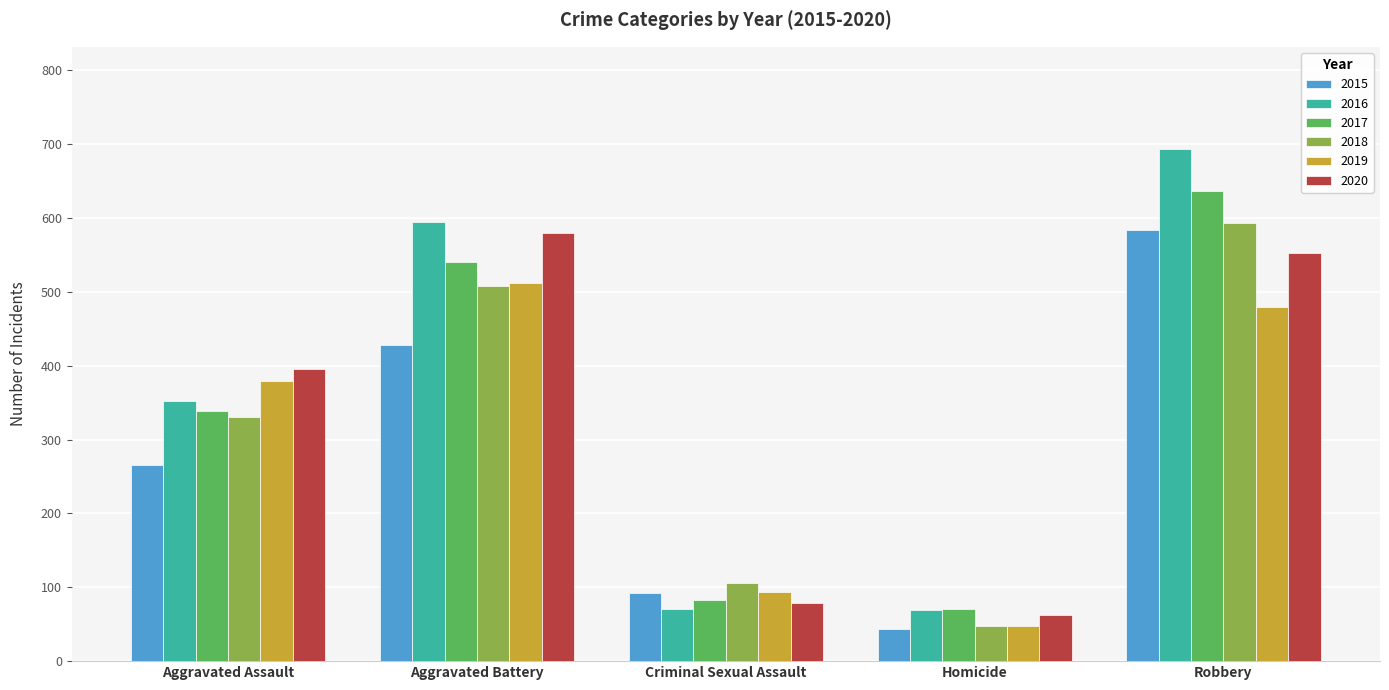

At which category is the sum across all series the highest?

Robbery